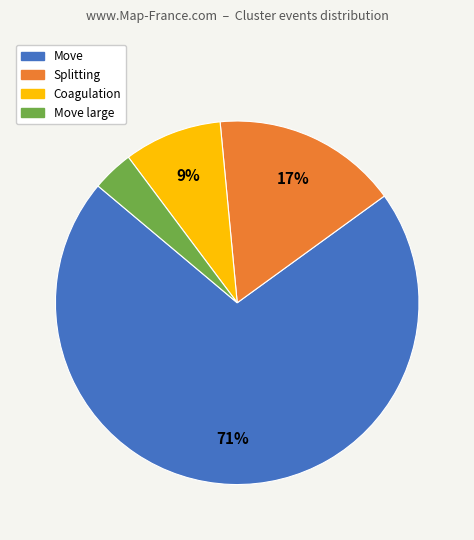

Is there any slice that represents more than half of the pie?

Yes